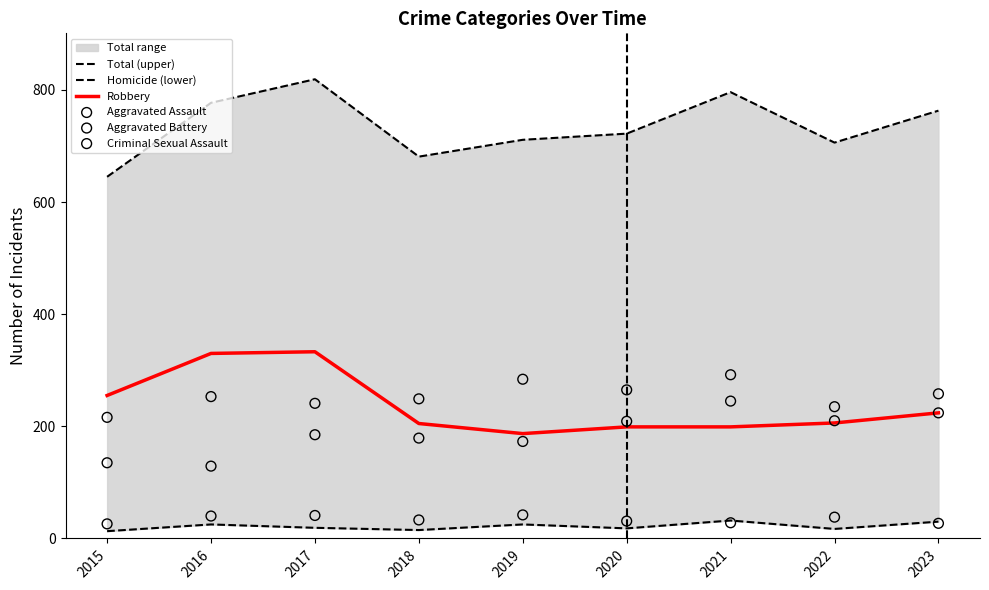

The value of Robbery at 2019 is 273. True or false?

False